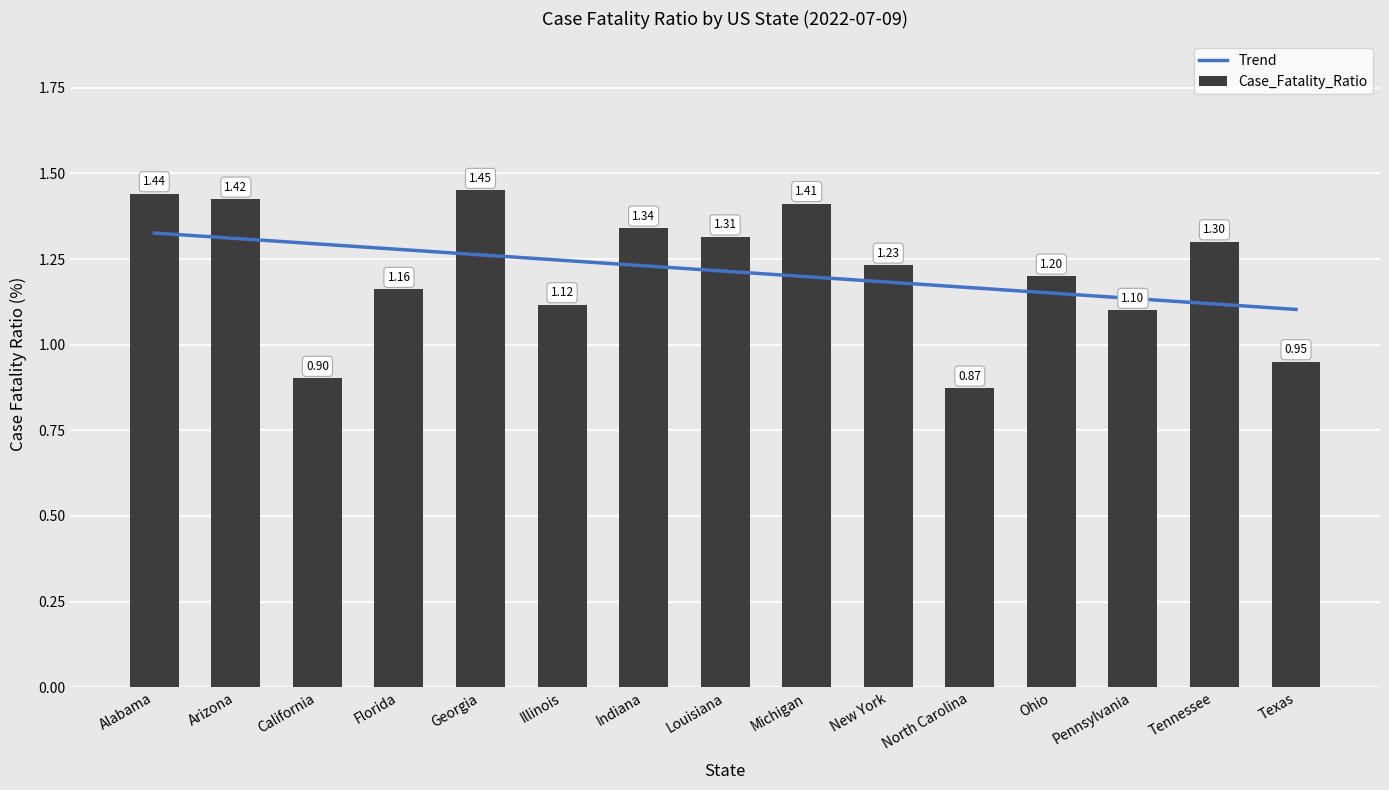

The value at Ohio is 2.0. True or false?

False